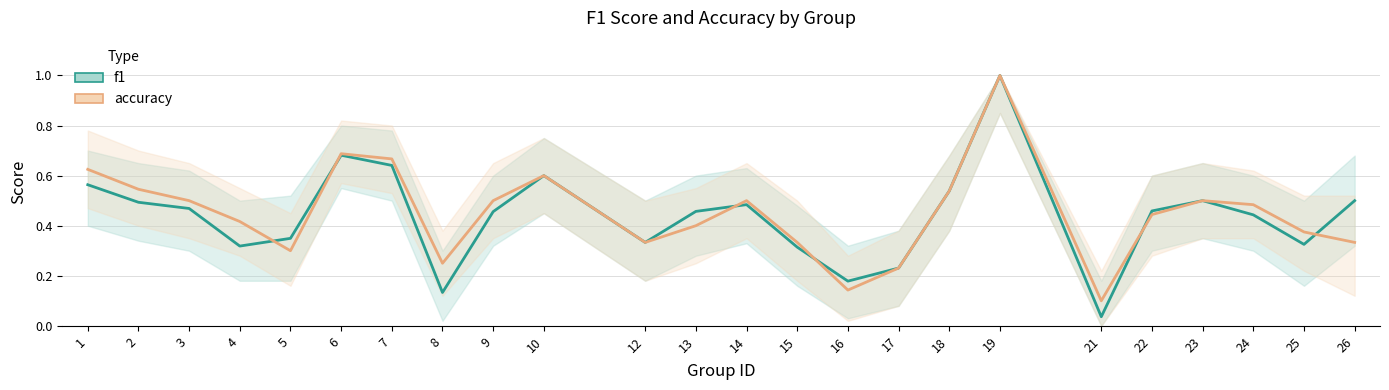

Which series has the widest spread of values?

f1